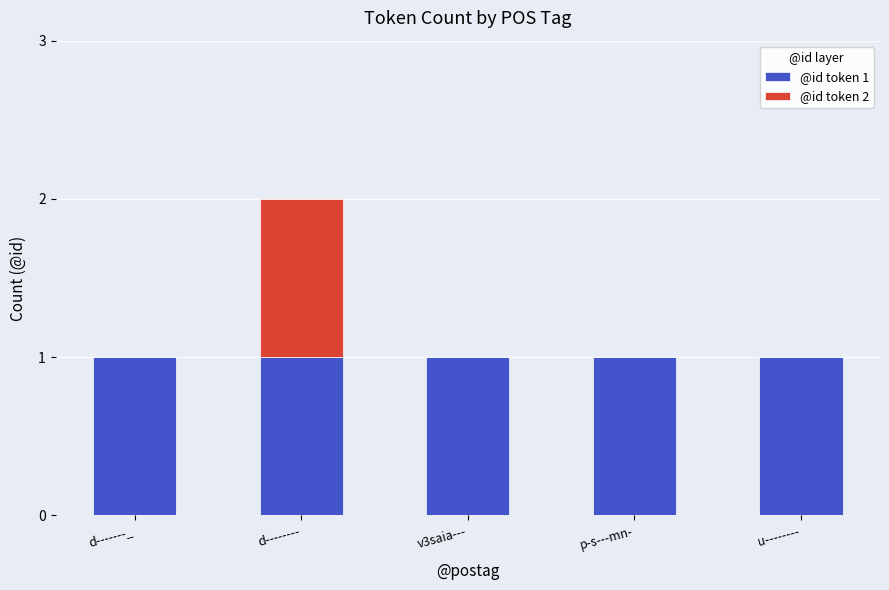

At which category is the sum across all series the highest?

d--------